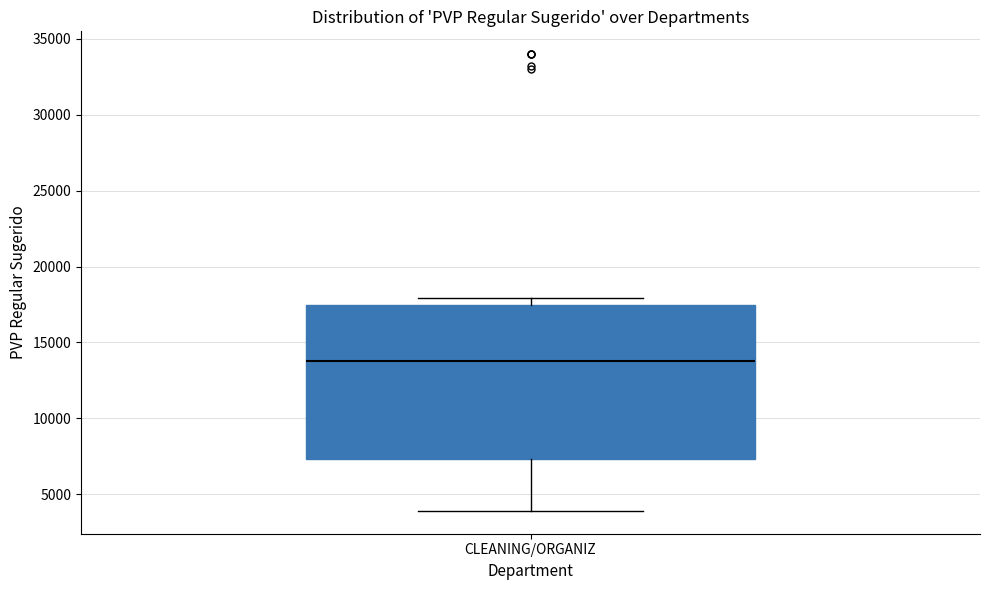

Read this box plot against the y-axis: the position of the median line, the range covered by the box, and the ends of both whiskers. The values are not printed on the chart, so give them approximately, as read against the axis.

median 14000, box 7500 to 17500, whiskers 4000 to 18000